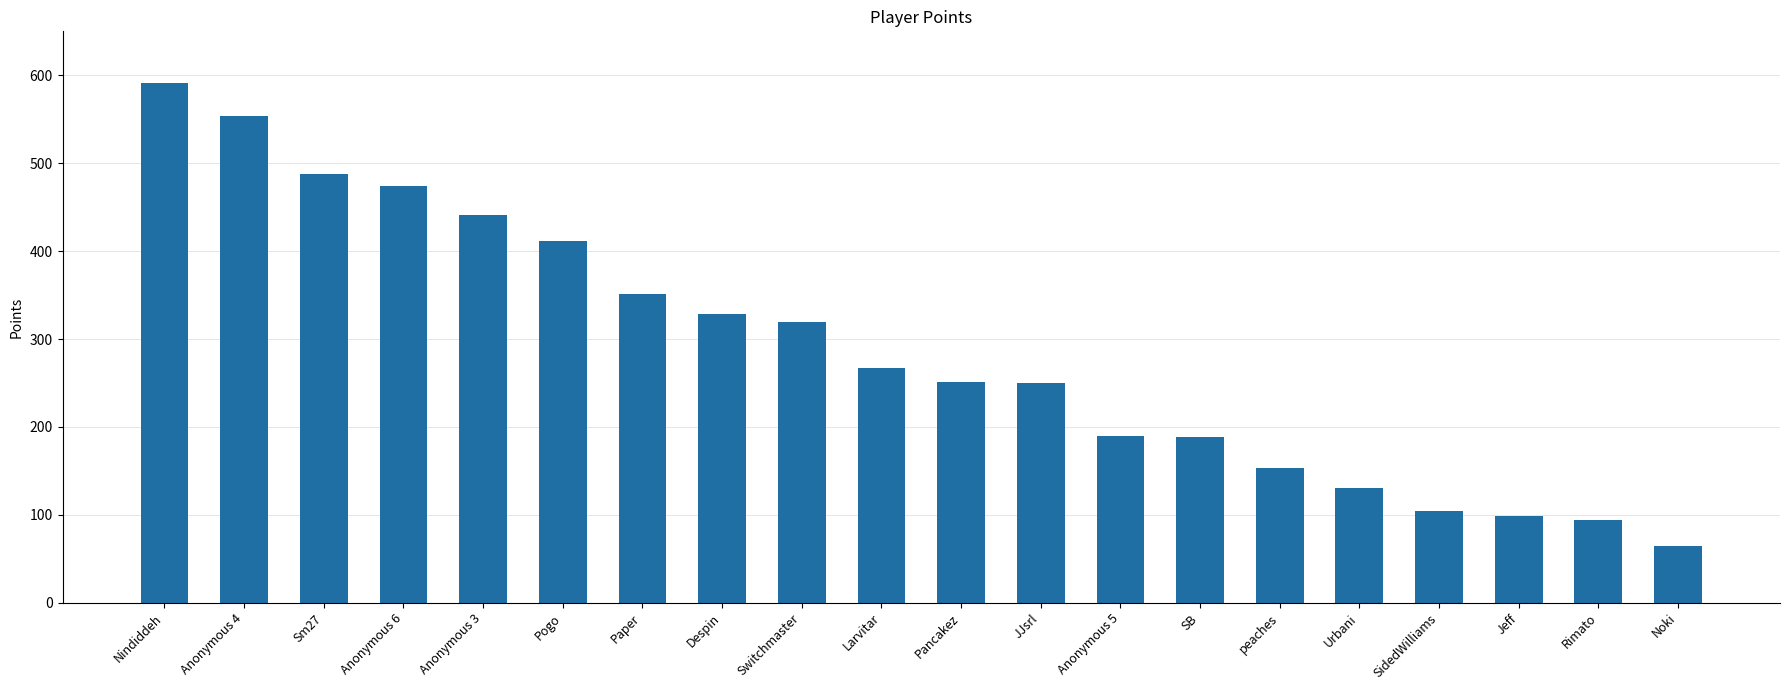

Where does the data first go above 267?

Nindiddeh